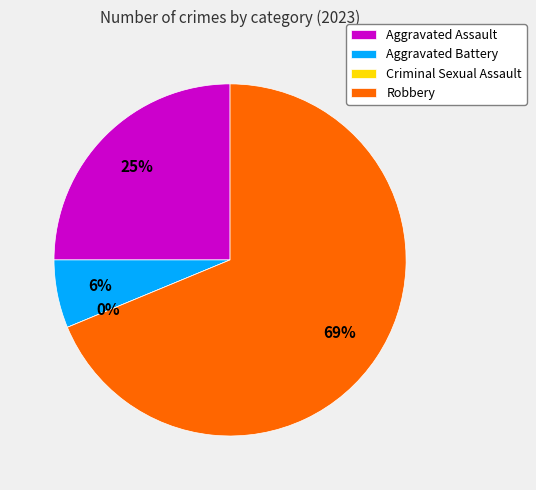

To the nearest percent, what is the average slice percentage?

25%